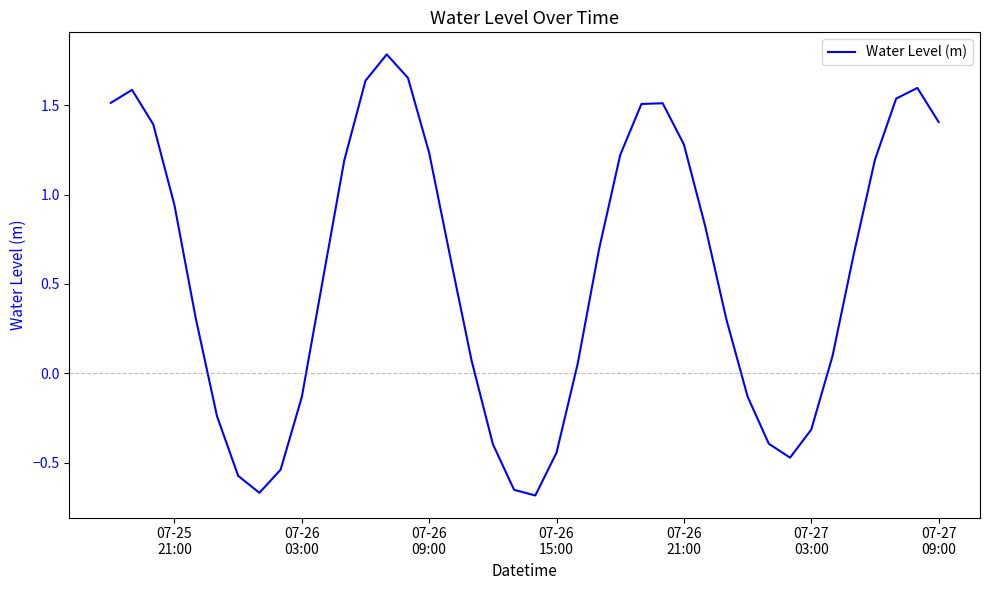

Is this an area chart (filled region under the line)?

No